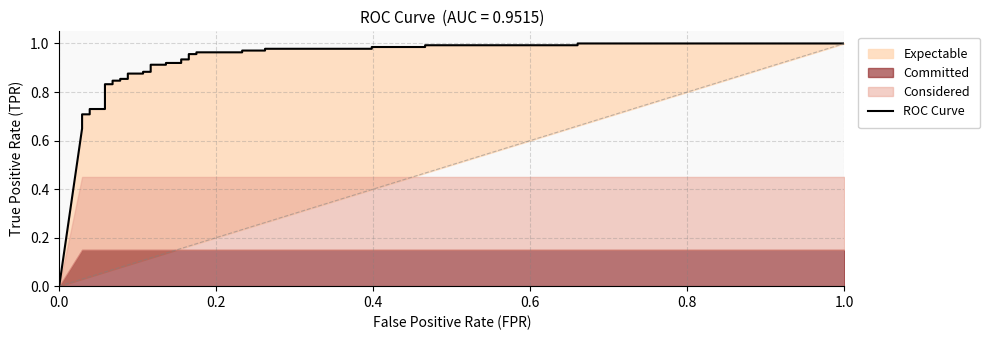

True or false: the data has more than 2 interior local peaks.

False